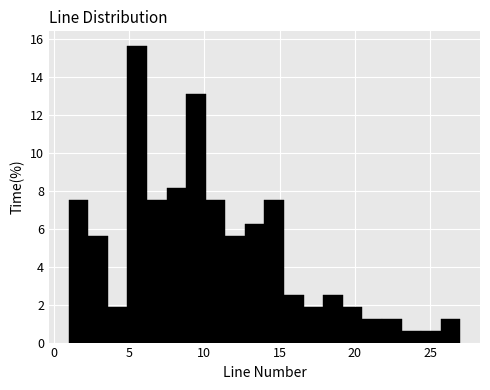

Read against the x-axis, roughly where is the centre of the tallest bar?

5.5